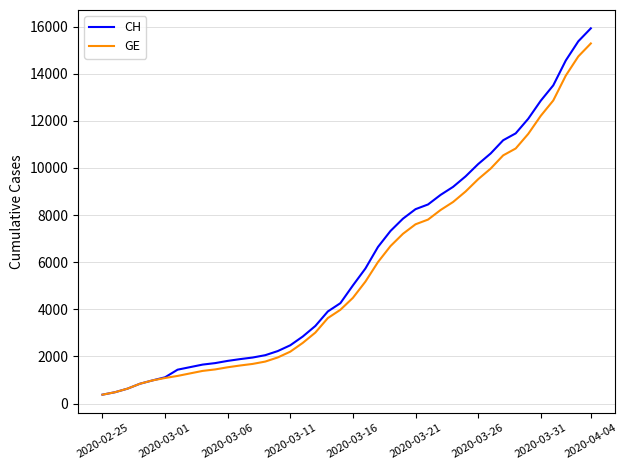

What is the highest value of the GE series?

15284